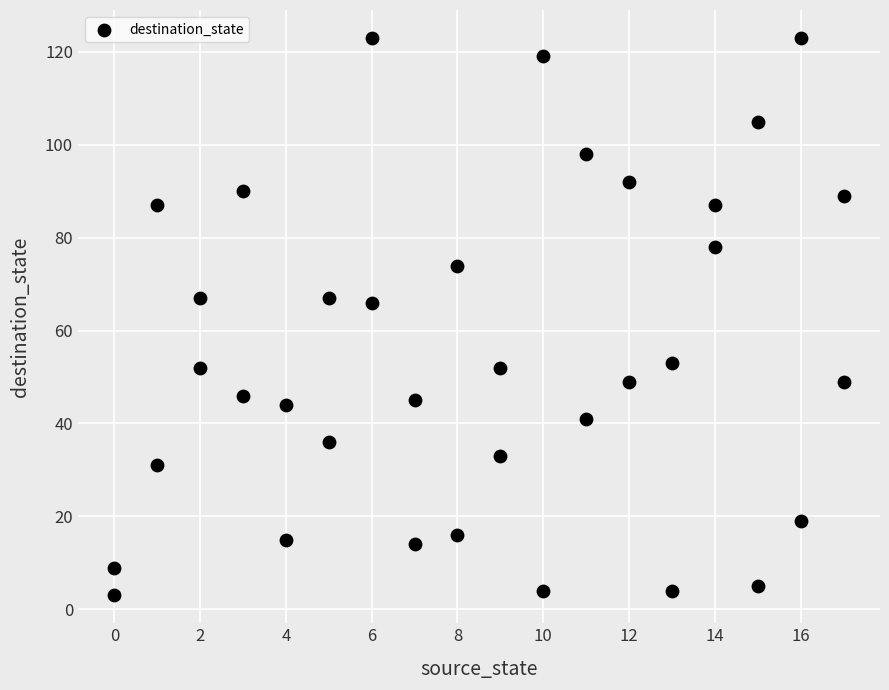

What is the range of X values (max minus min)?

17